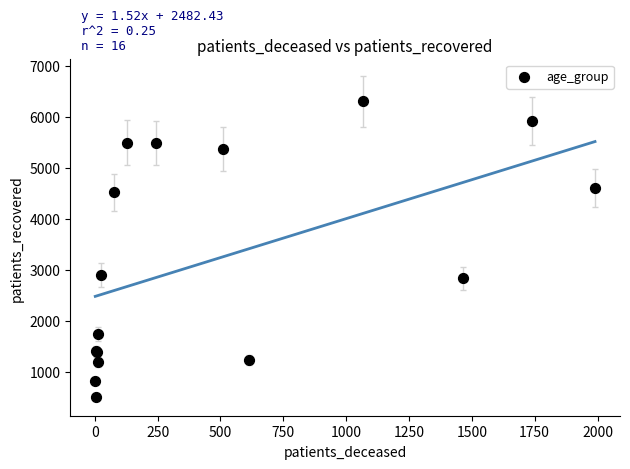

What Y value in the scatter plot is closest to 3405?

2910